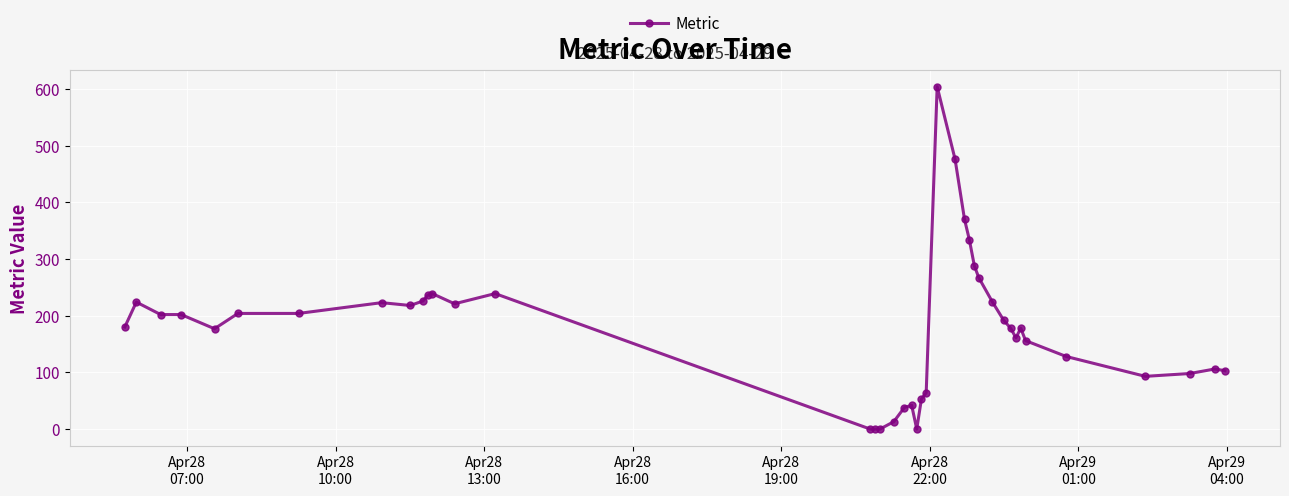

What is the value of the 23rd point from the left?

64